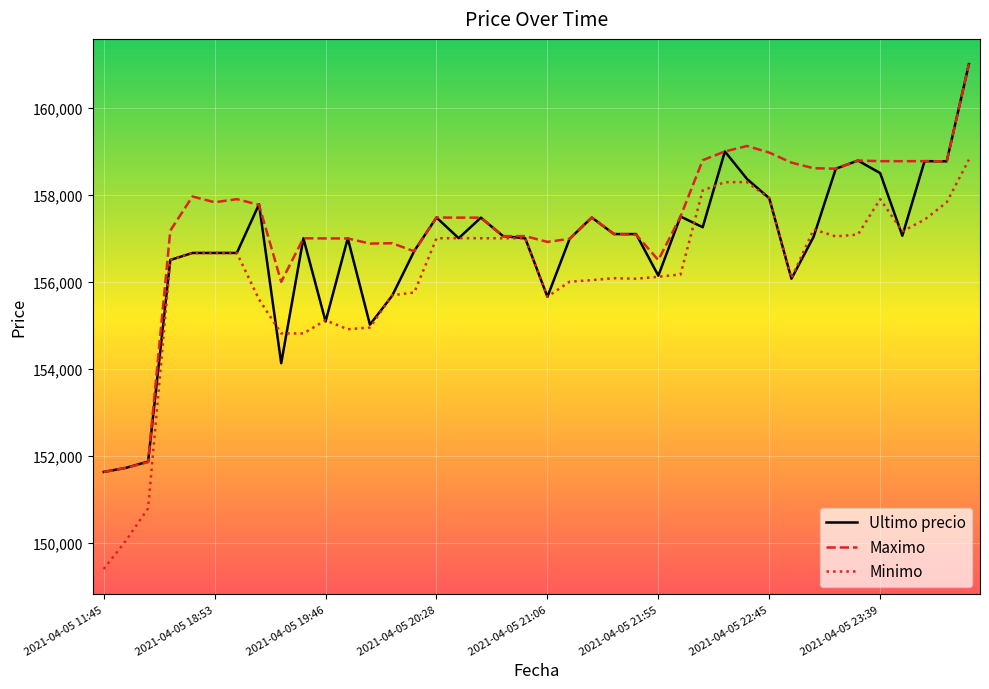

Rank the series by their average value, from lowest to highest.

Minimo, Ultimo precio, Maximo